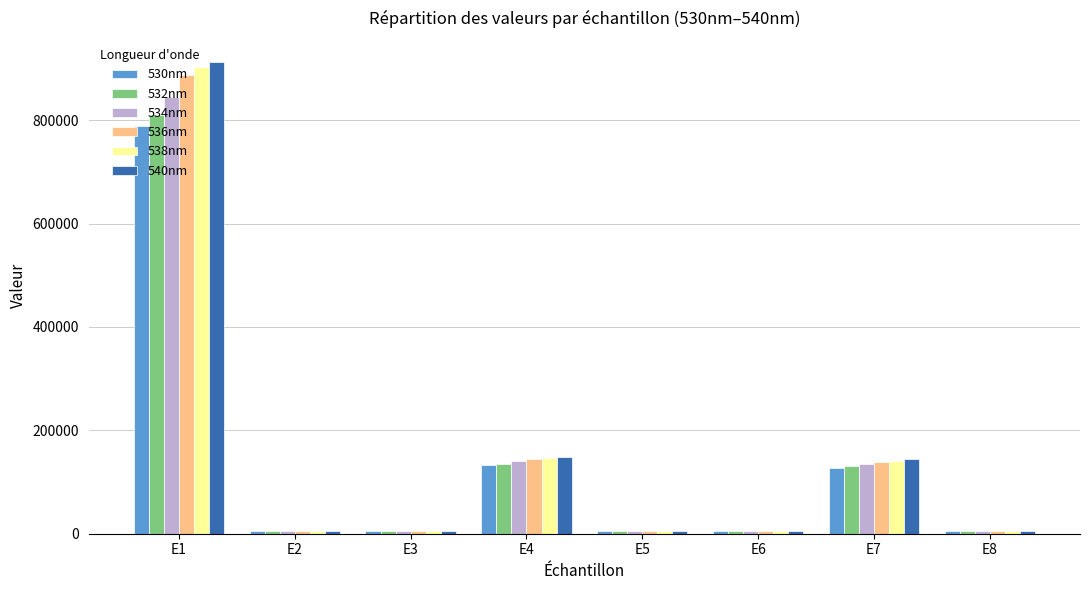

Which category has the highest value in the 540nm series?

E1